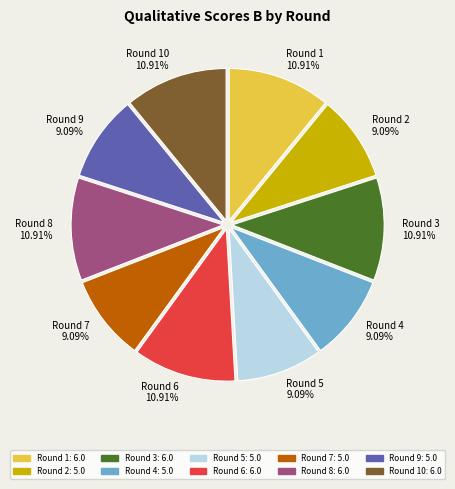

To the nearest percent, what is the average slice percentage?

10%